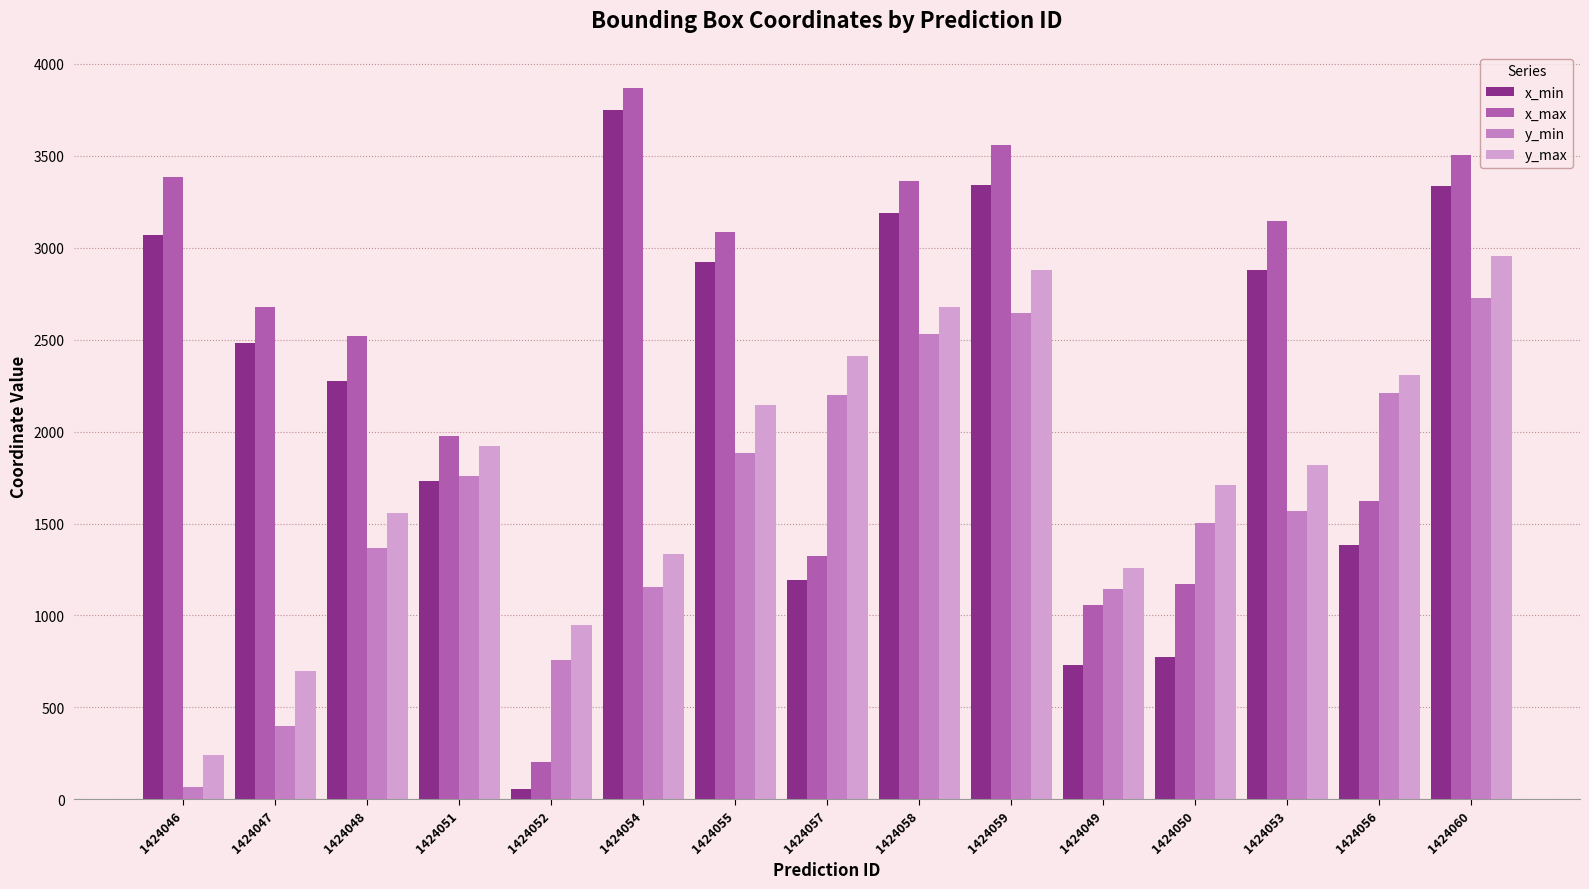

List the series in order of their peak value, highest first.

x_max, x_min, y_max, y_min